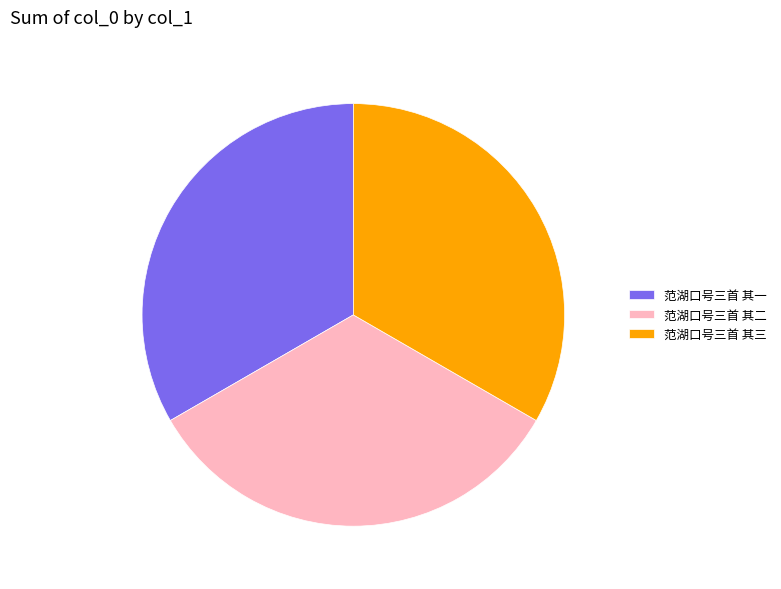

The 范湖口号三首 其三 slice represents 27% of the pie. True or false?

False